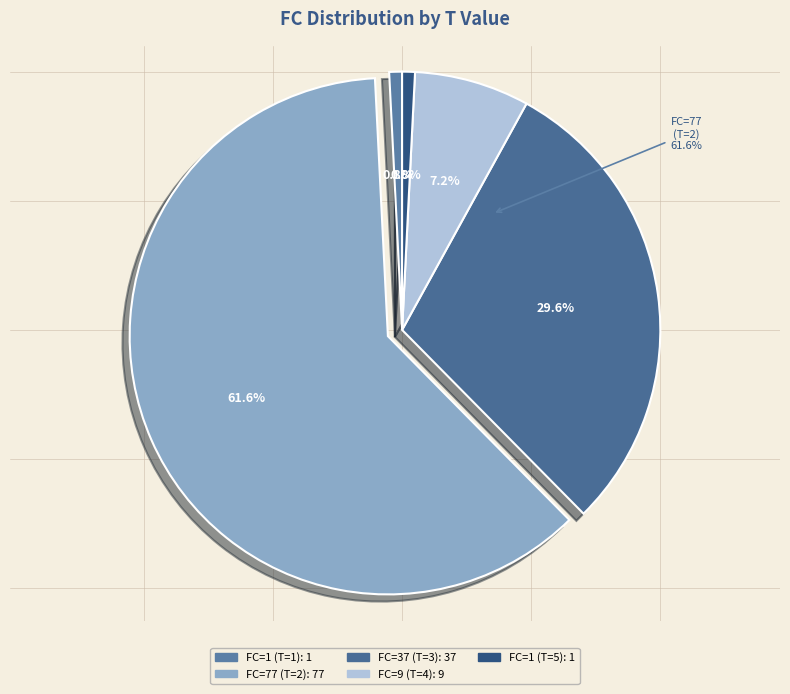

Count the number of slices in the pie.

5